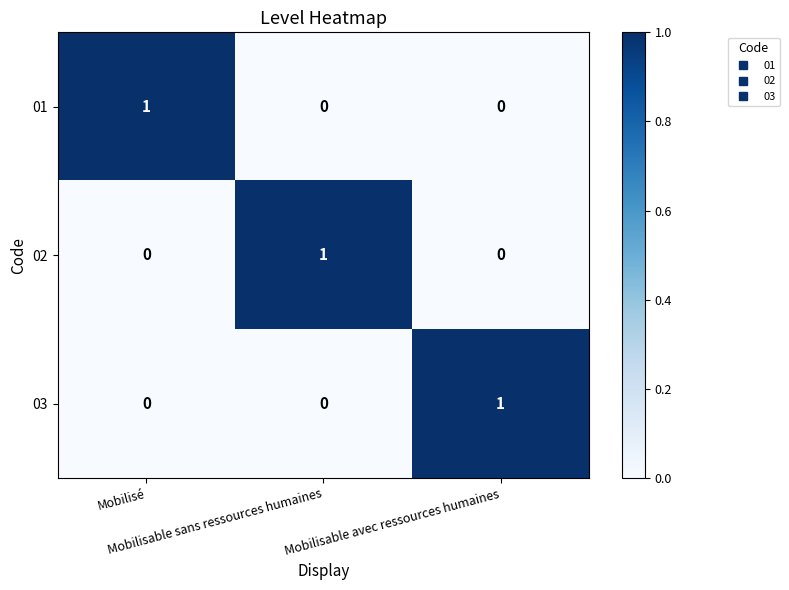

Count the 02 values in the range 0 to 1.

3